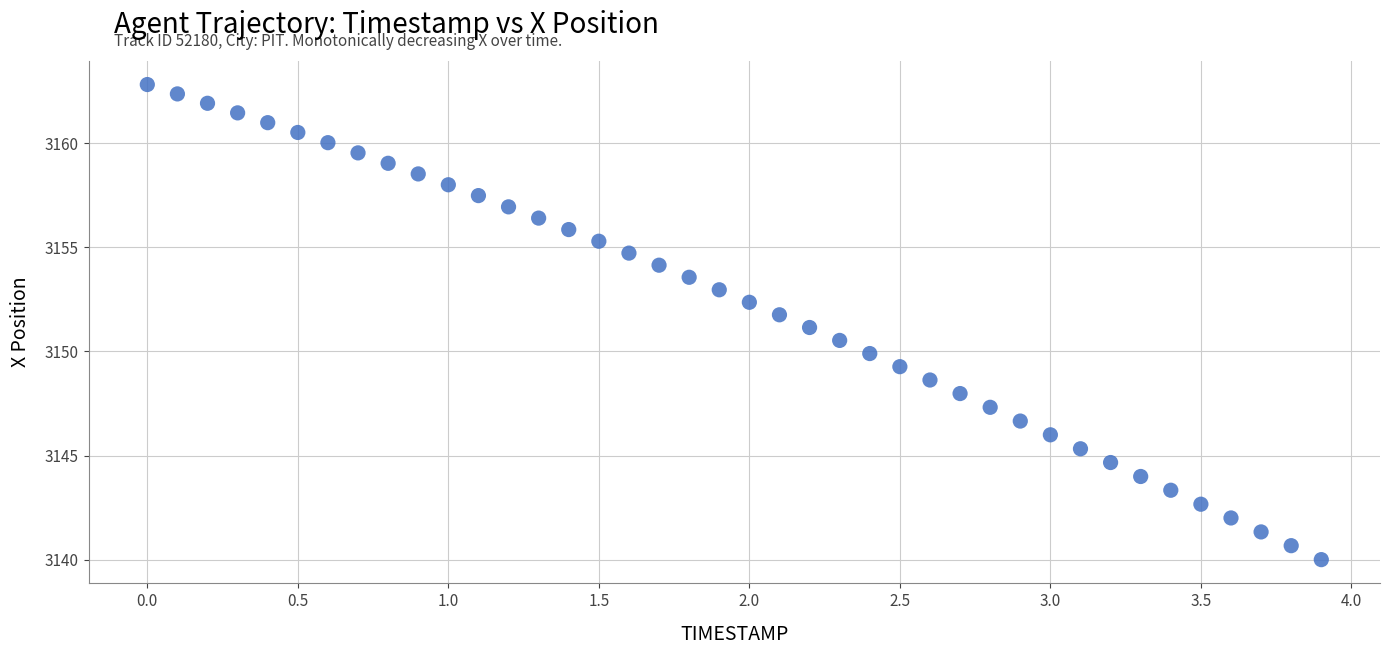

What is the range of X values (max minus min)?

3.9